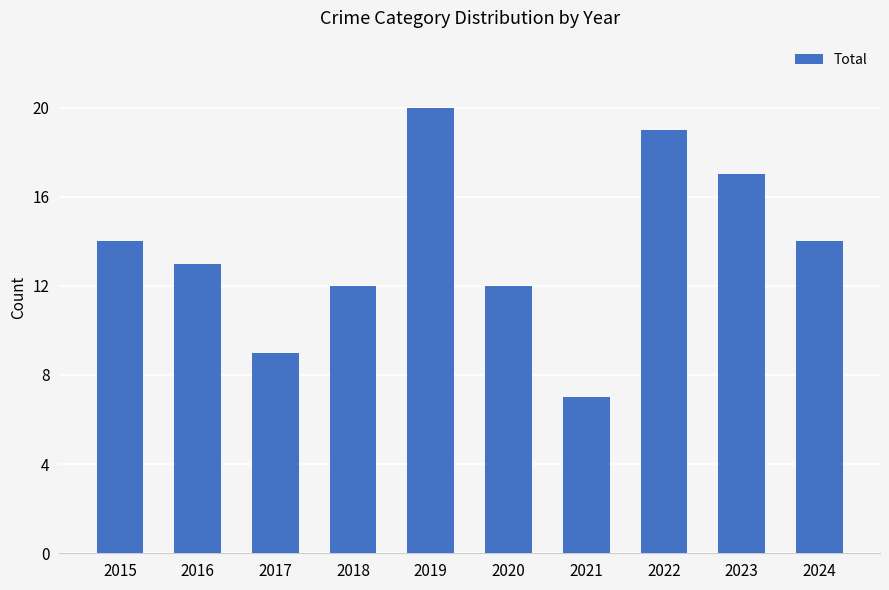

What is the sum of all values?

137